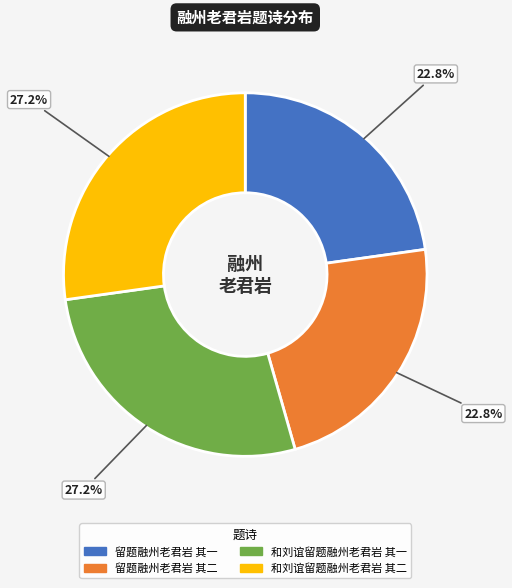

To the nearest percent, what is the difference between the largest and smallest slice percentages?

4%